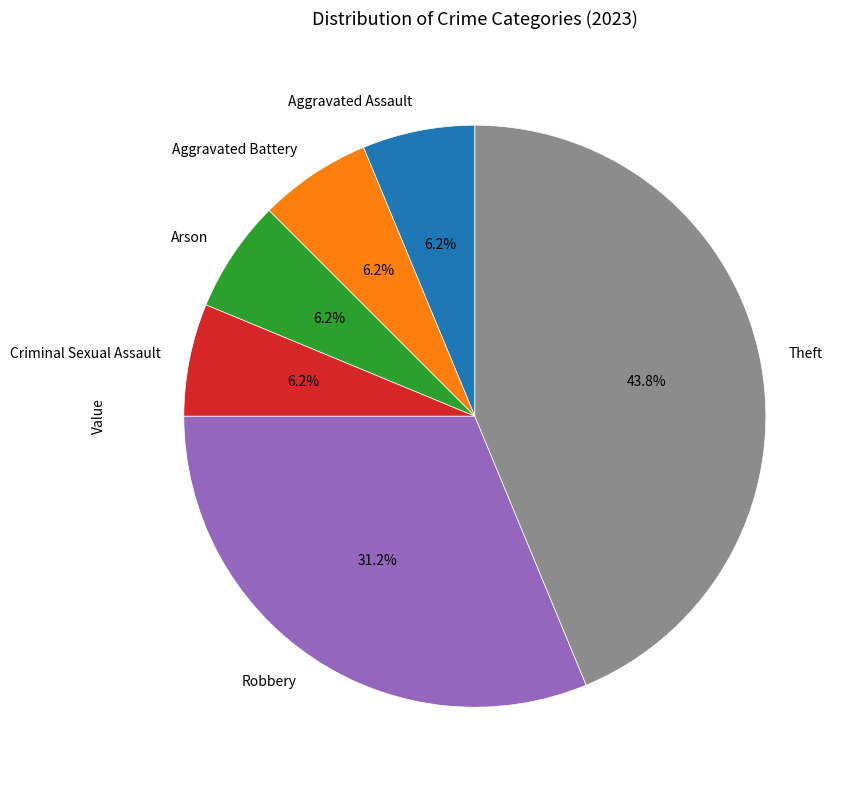

How many segments does this pie chart have?

6